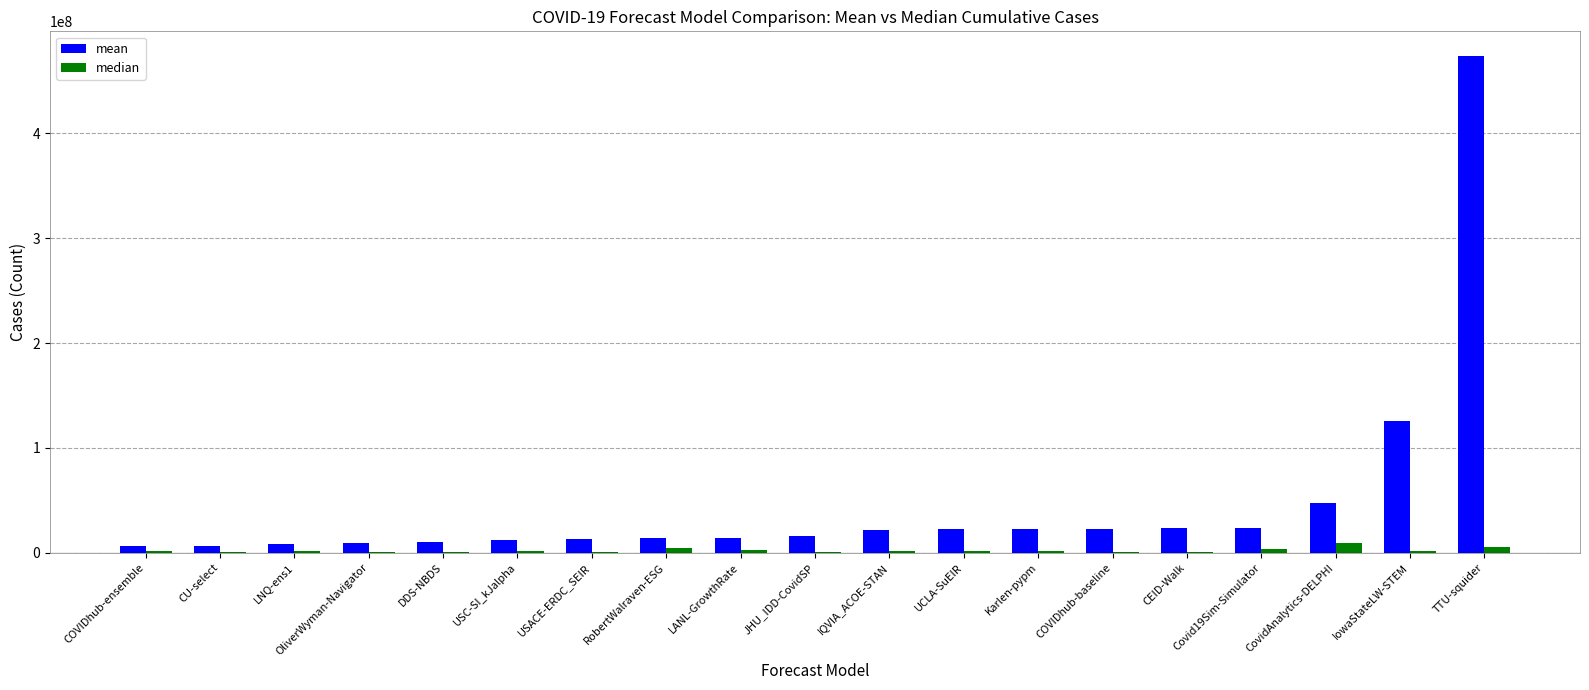

Between LNQ-ens1 and CovidAnalytics-DELPHI, which series saw the biggest shift?

mean